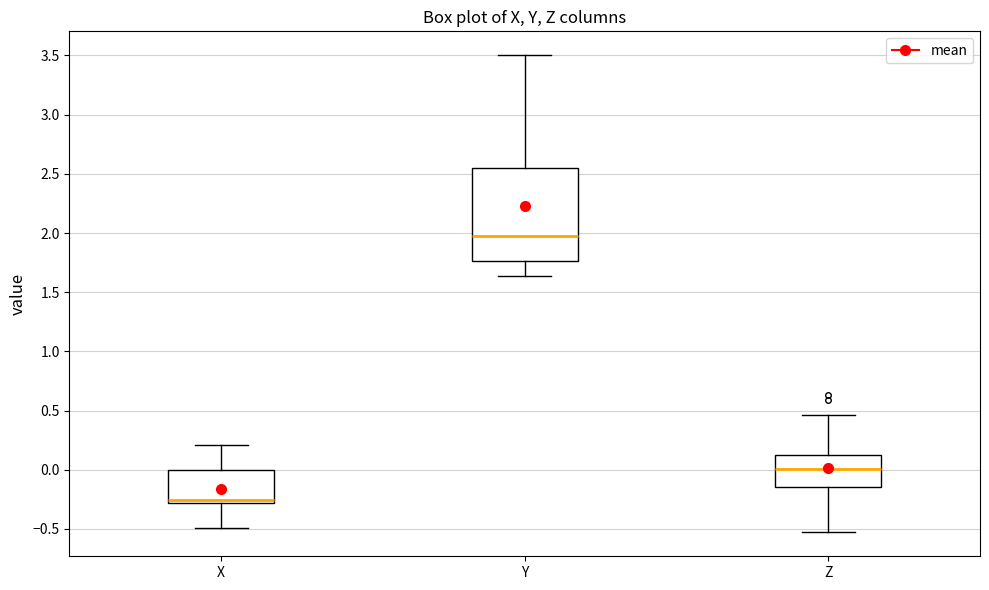

Reading left to right, transcribe this box plot: for each box, give where its median line is, the range the box spans, and where its two whiskers end, as read against the y-axis. The values are not printed on the chart, so give them approximately, as read against the axis.

X: median -0.25, box -0.30 to 0.00, whiskers -0.50 to 0.20
Y: median 2.00, box 1.75 to 2.55, whiskers 1.65 to 3.50
Z: median 0.00, box -0.15 to 0.10, whiskers -0.55 to 0.45